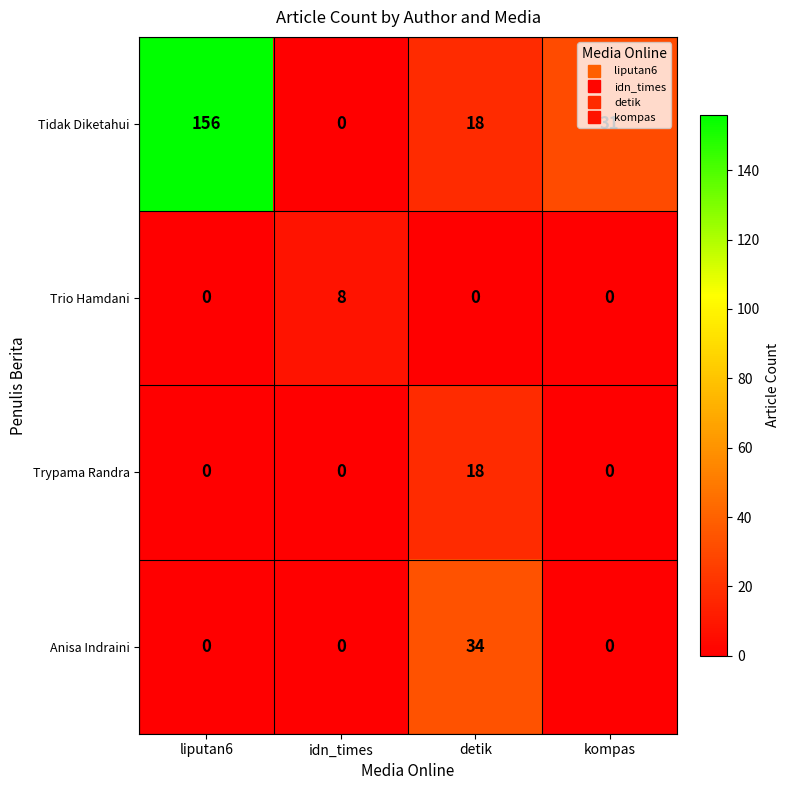

What is the sum of the Tidak Diketahui values at kompas and detik?

49